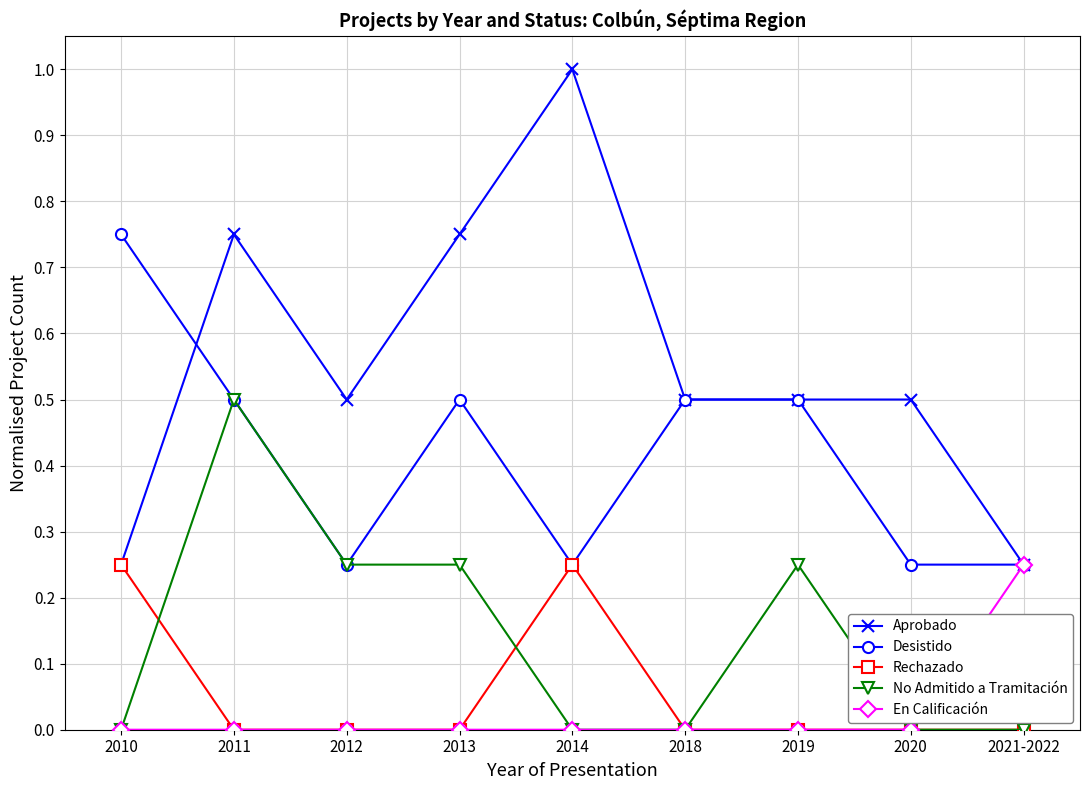

True or false: Aprobado and No Admitido a Tramitación cross at least once.

False